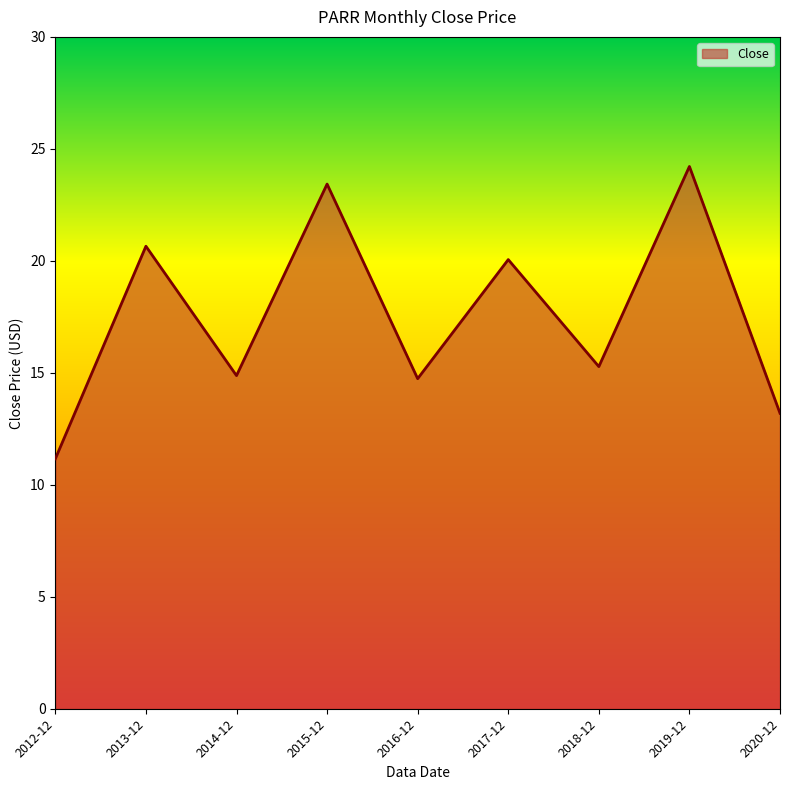

What is the difference between the maximum and minimum values?

13.1